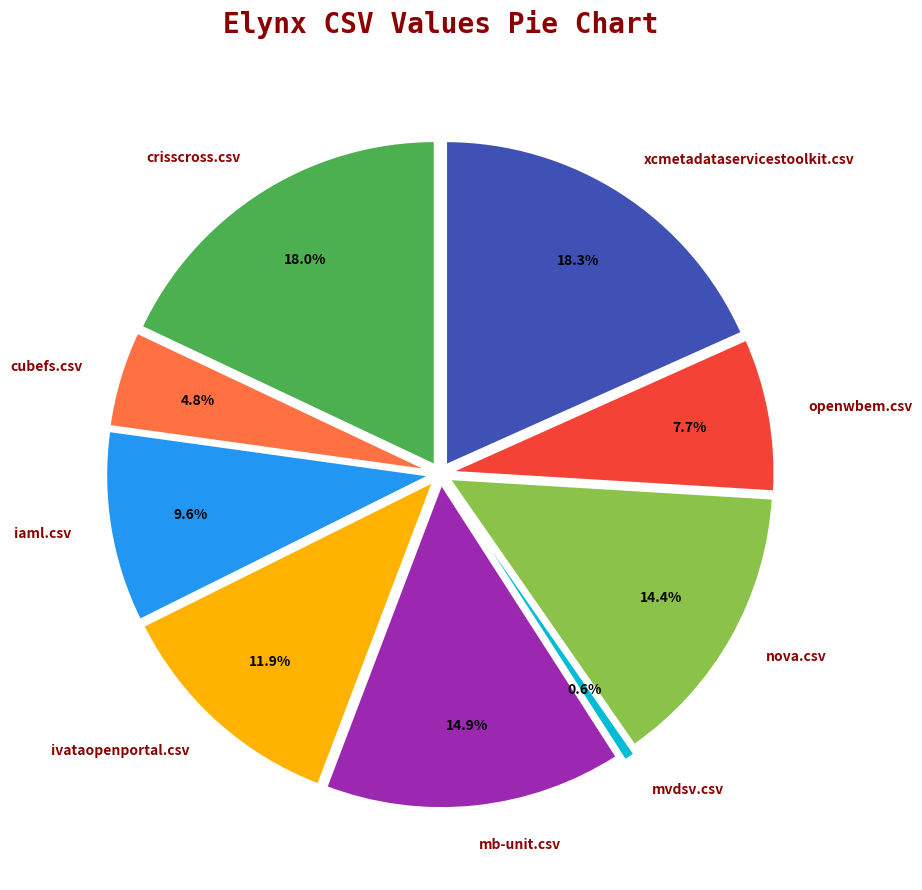

Do ivataopenportal.csv and mvdsv.csv together represent more than half of the pie?

No